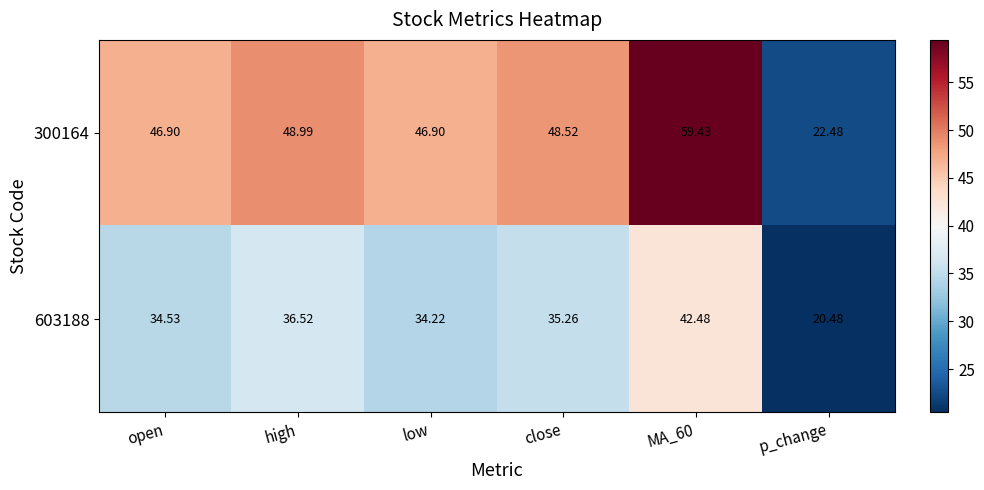

Is the value of 603188 at high greater than the value of 300164 at close?

No